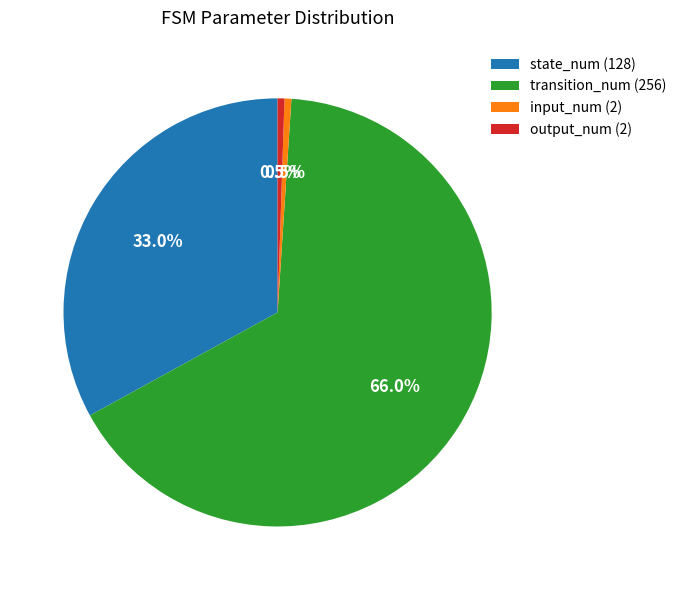

Is transition_num (256) the majority of the pie?

Yes